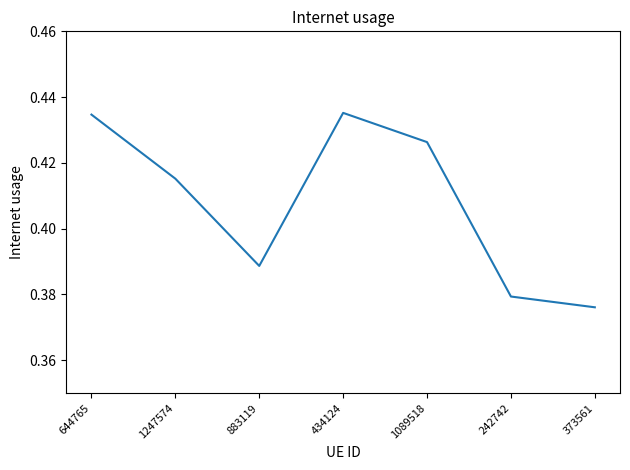

What position from the right is 644765?

7